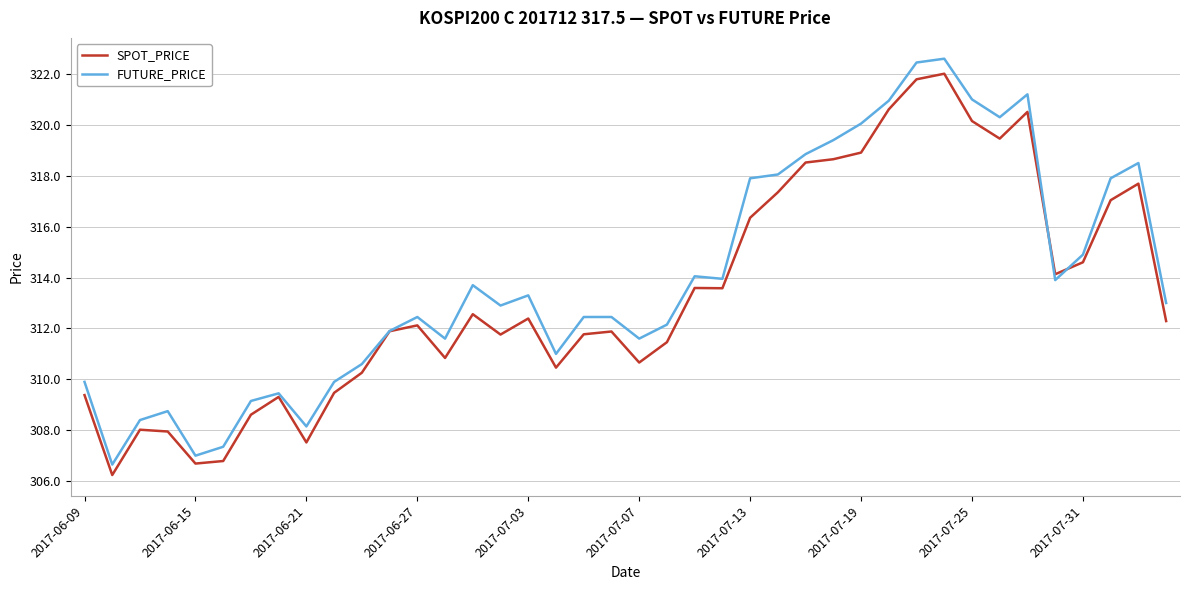

What is the sum of all FUTURE_PRICE values?

12559.8